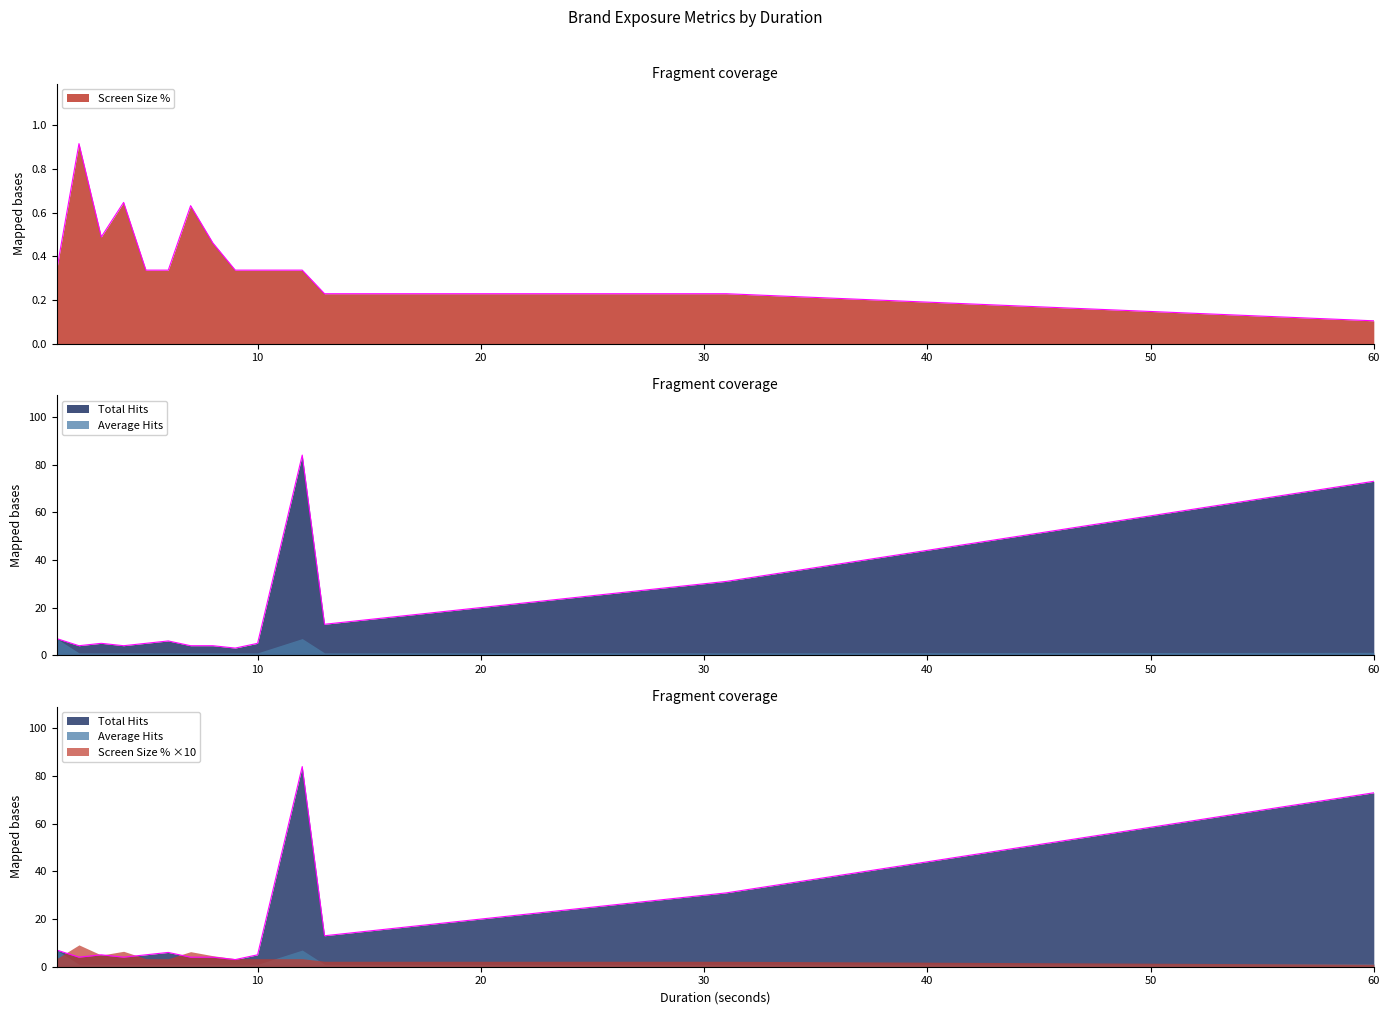

In Screen Size %, how many points are lower than both neighbors (excluding endpoints)?

1